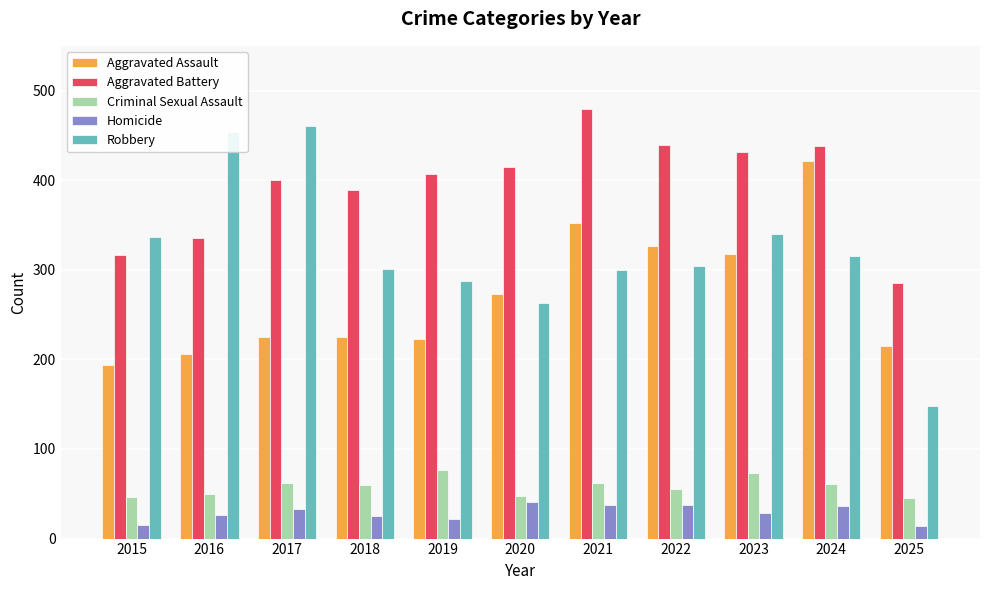

What is the total value across all series at 2018?

1000